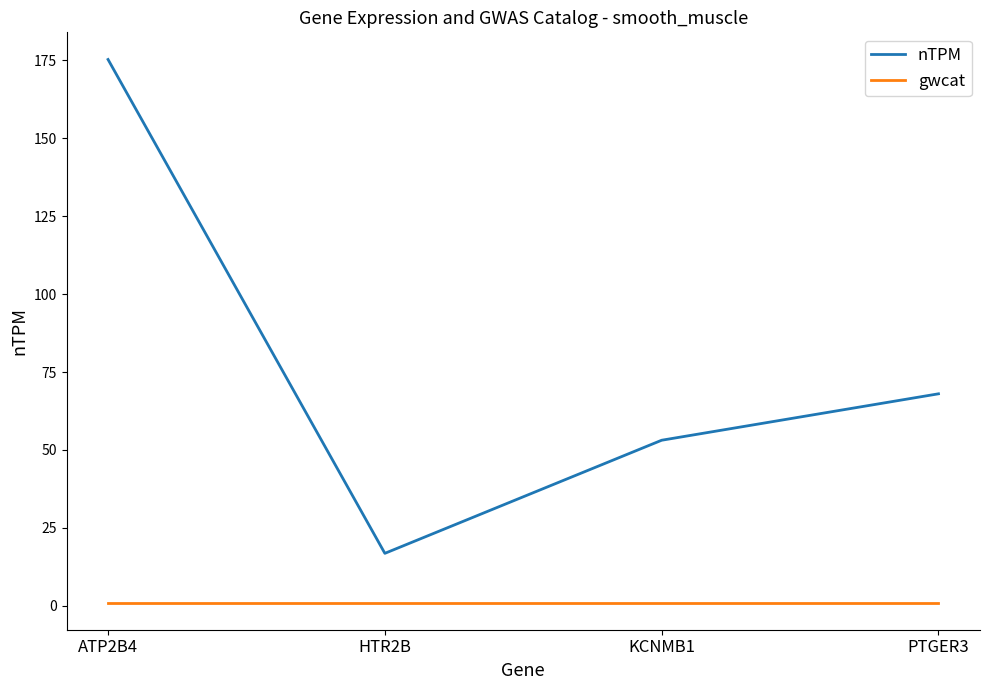

True or false: gwcat and nTPM intersect in this chart.

False